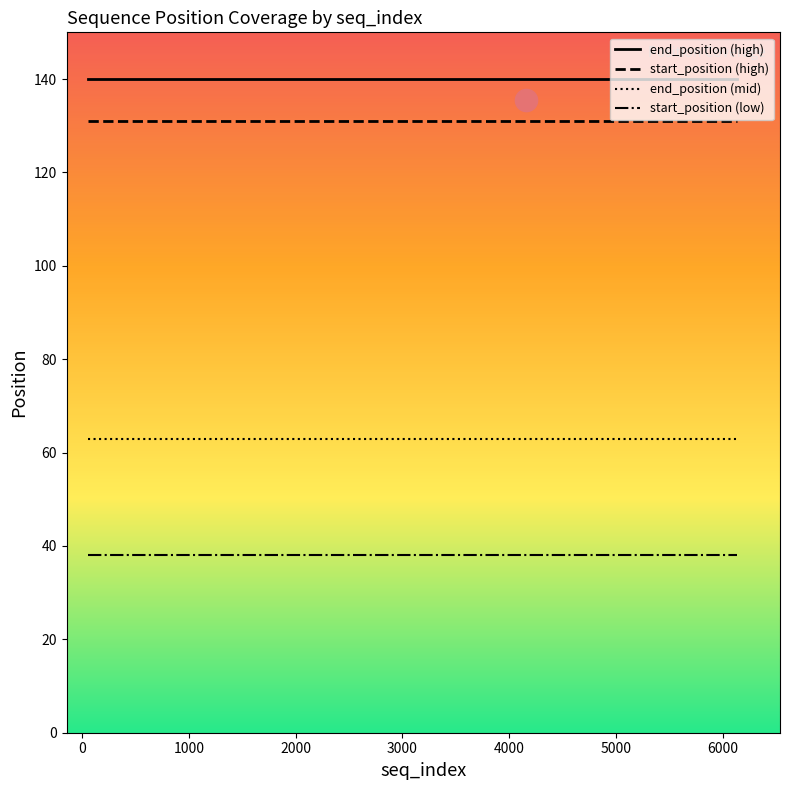

What is the highest value of the start_position (low) series?

38